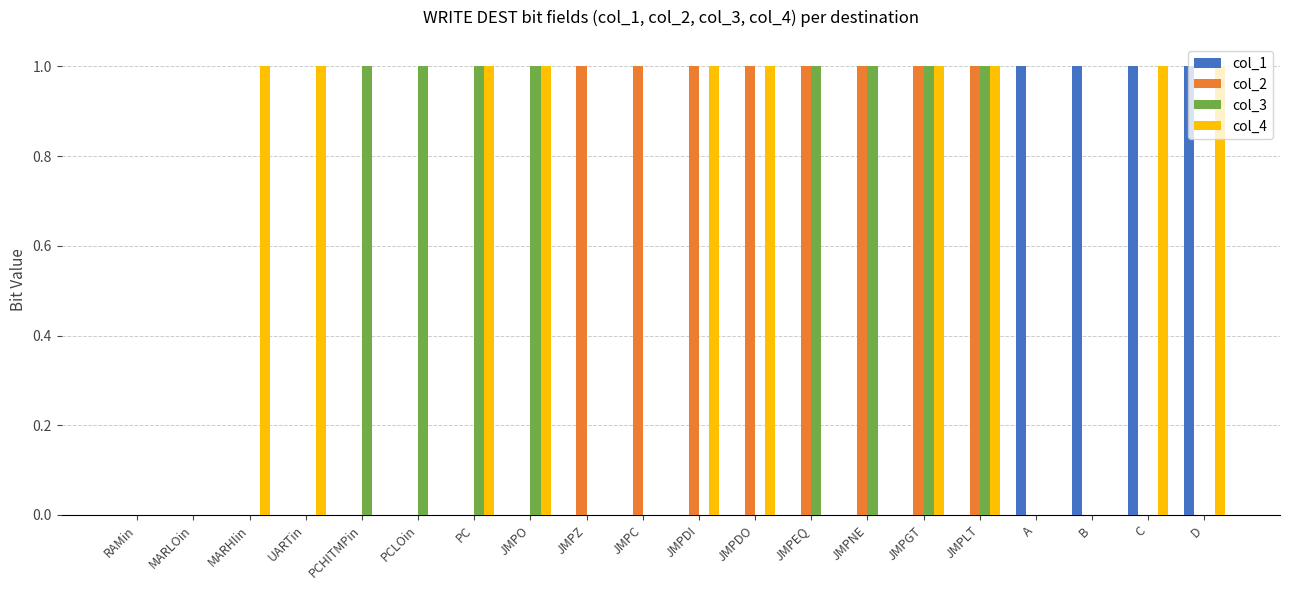

The col_4 series shows 0 at MARLOin. True or false?

True